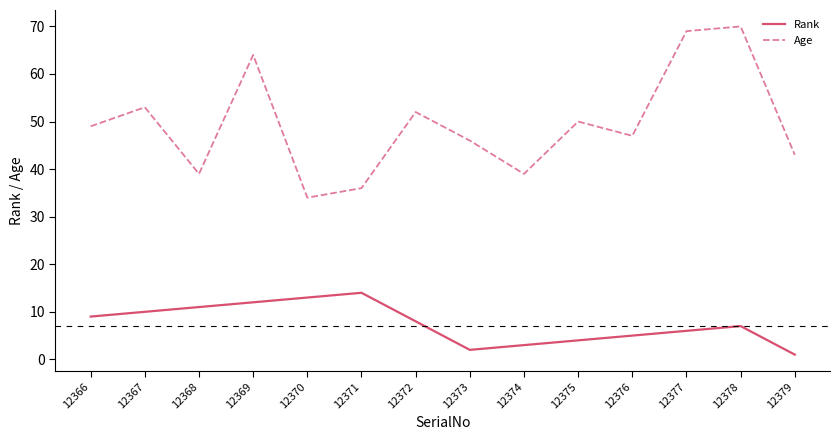

Is the value of Age at 12372 greater than the value of Rank at 12378?

Yes